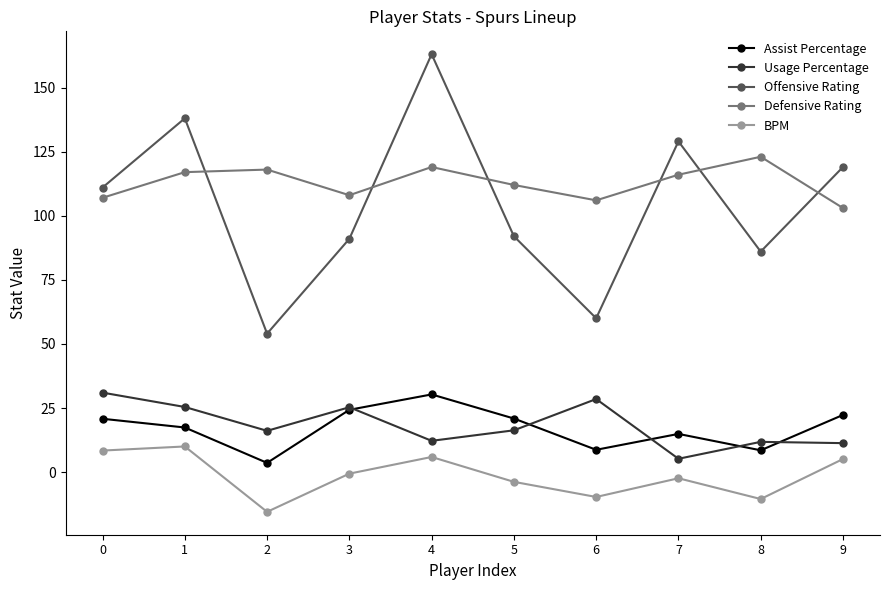

What is the maximum value for Assist Percentage?

30.3